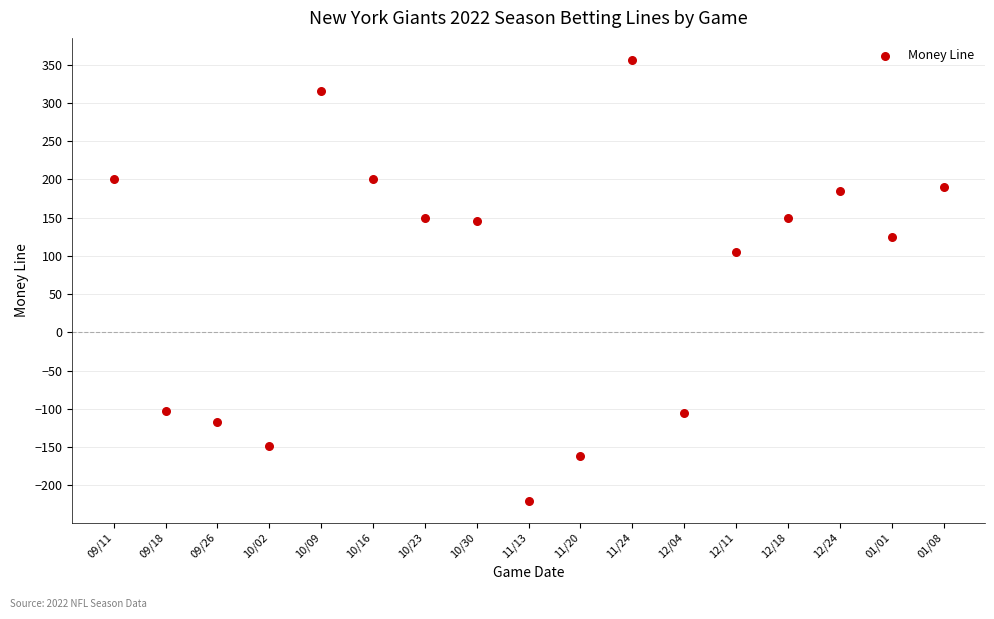

What is the range of Y values (max minus min)?

576